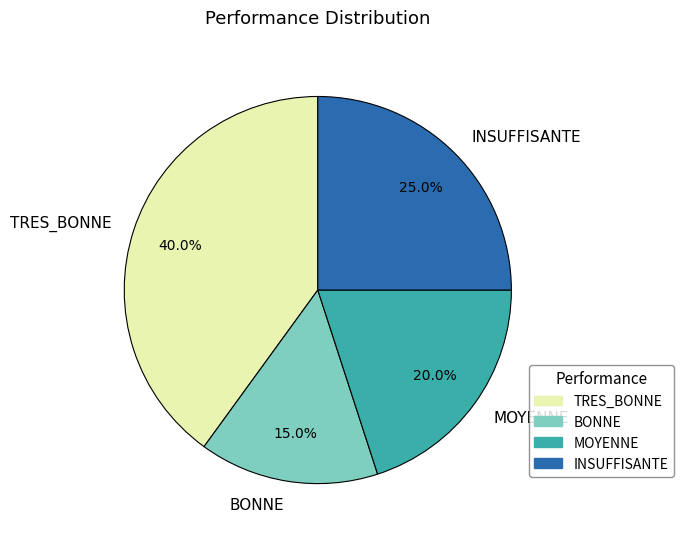

Which category has the biggest portion of the pie?

TRES_BONNE